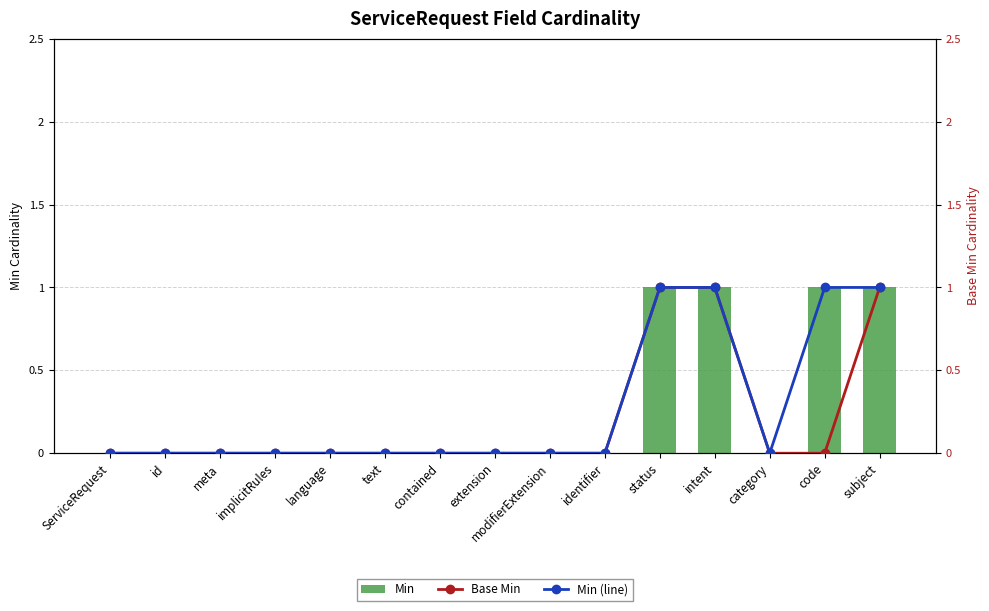

What is the maximum value shown in the chart?

1